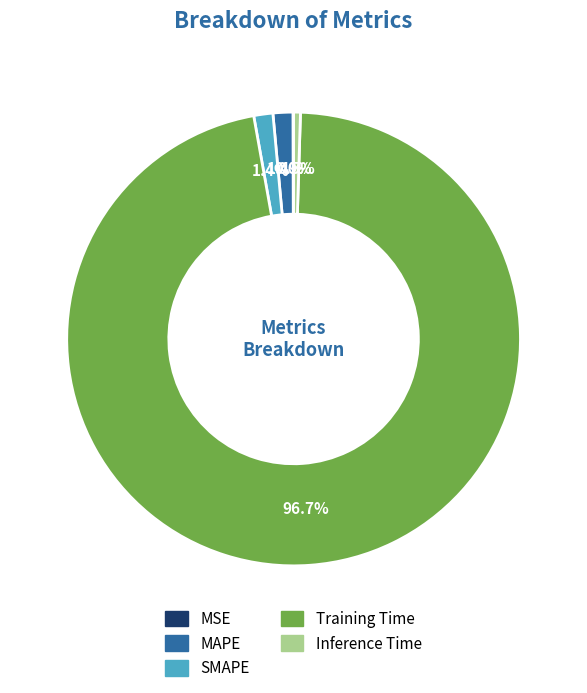

Which category has the biggest portion of the pie?

Training Time